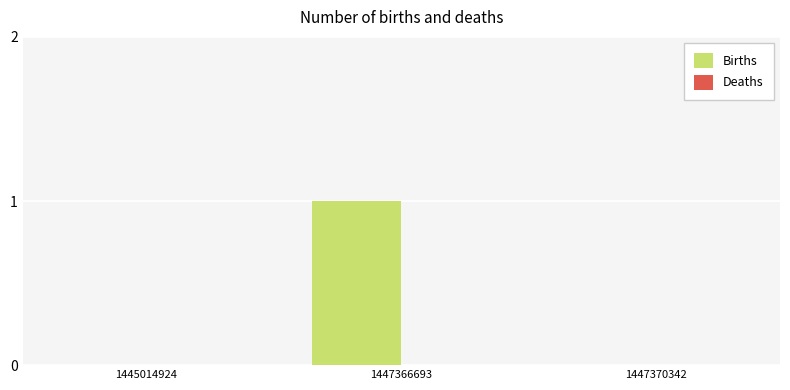

Which has a higher value, 1447370342 or 1447366693?

1447366693